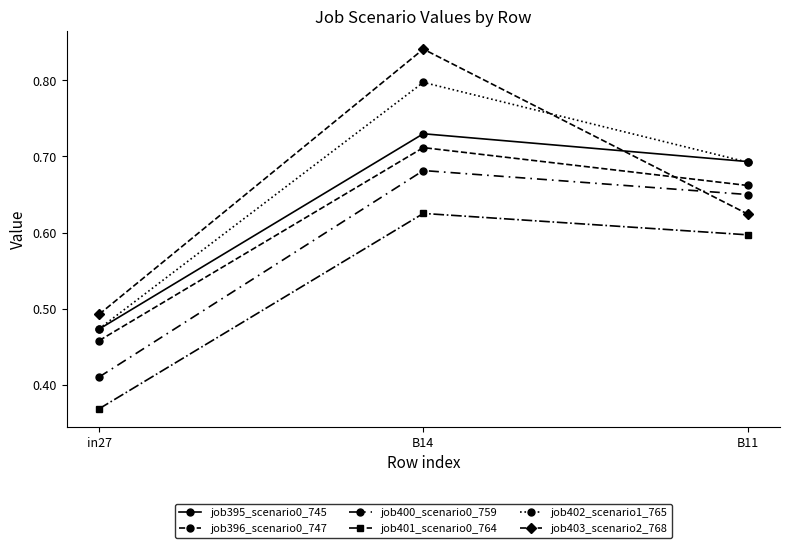

Count the number of data series in this chart.

6